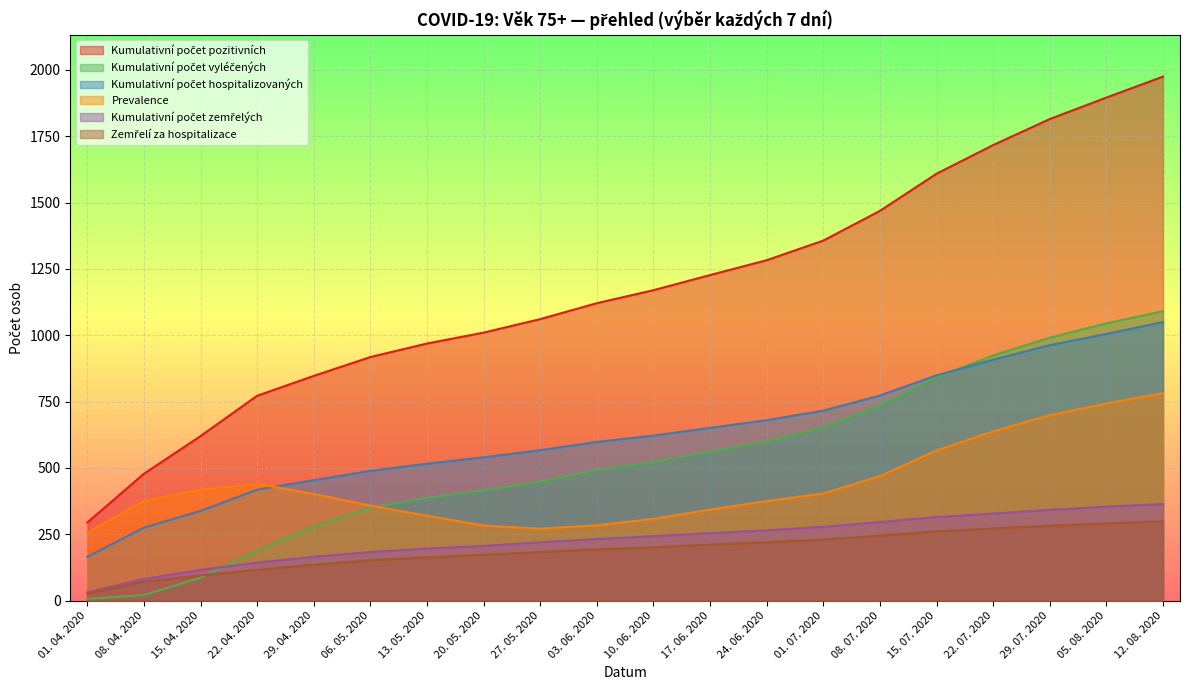

The Kumulativní počet vyléčených series shows 388 at 13. 05. 2020. True or false?

True